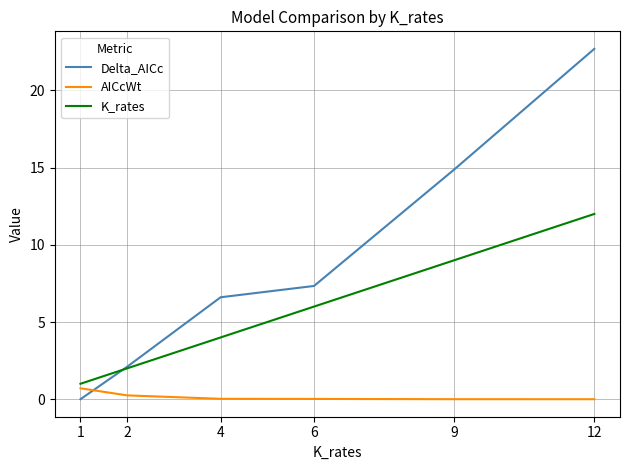

Is it true that AICcWt equals 0.0 at 6?

True